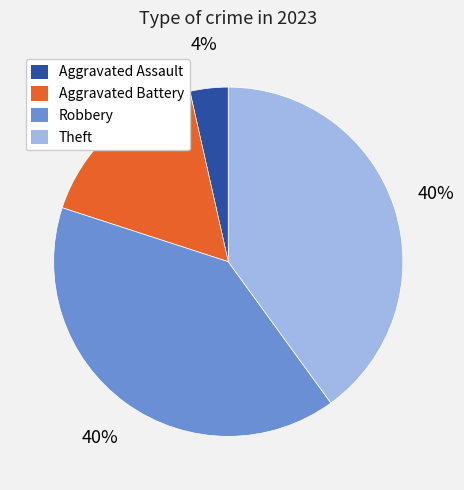

Does any single category account for the majority?

No